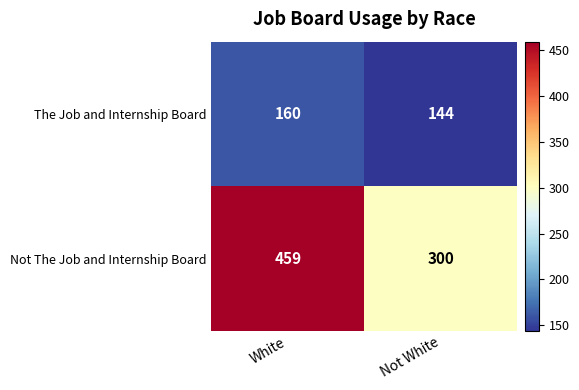

What is the total value across all series at White?

619